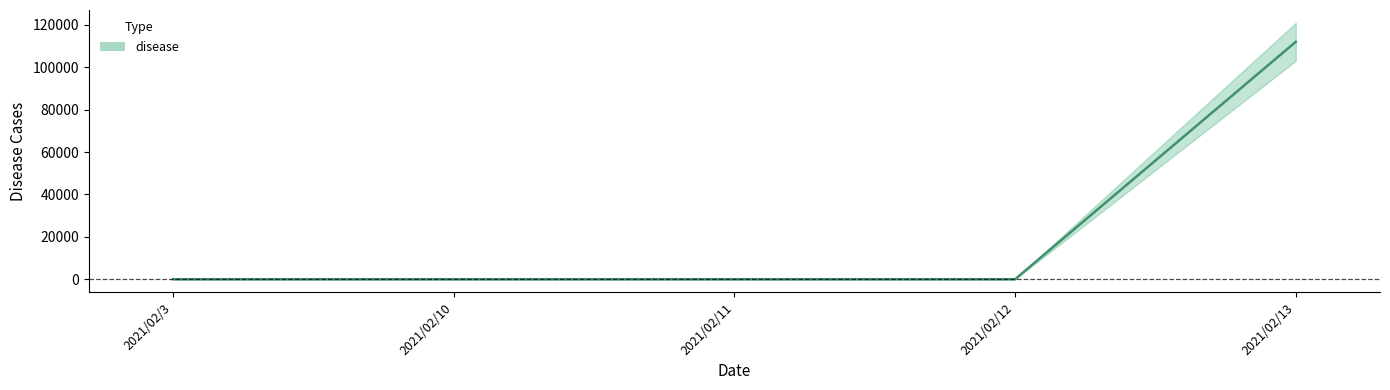

Reading right to left, transcribe all the data shown in this chart.

112005	0	0	0	0